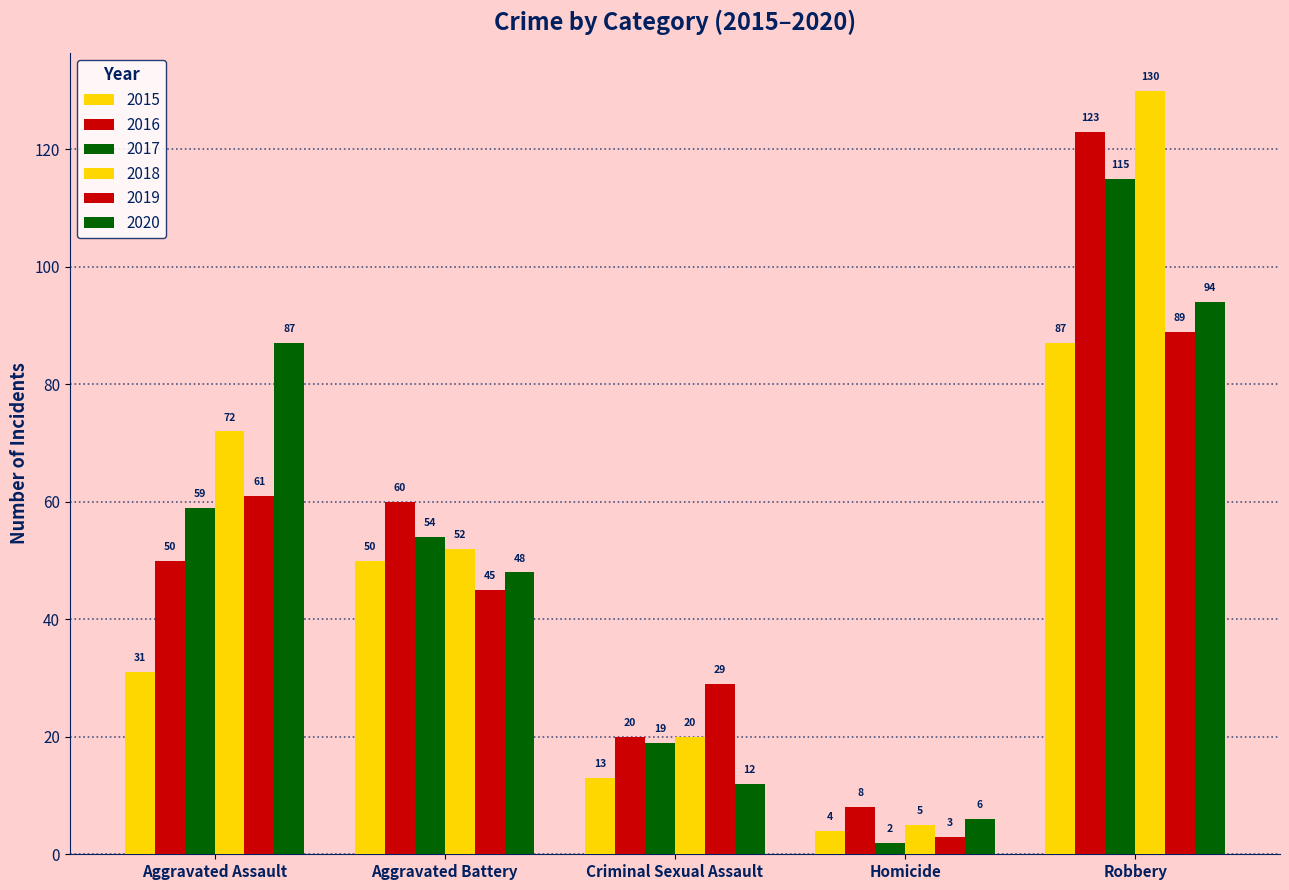

Is it true that 2016 equals 25 at Aggravated Battery?

False